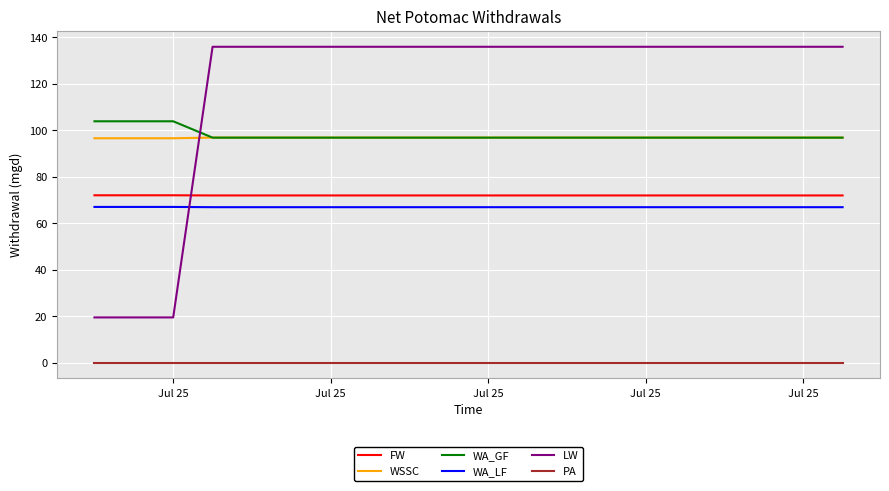

What is the highest value of the LW series?

135.9